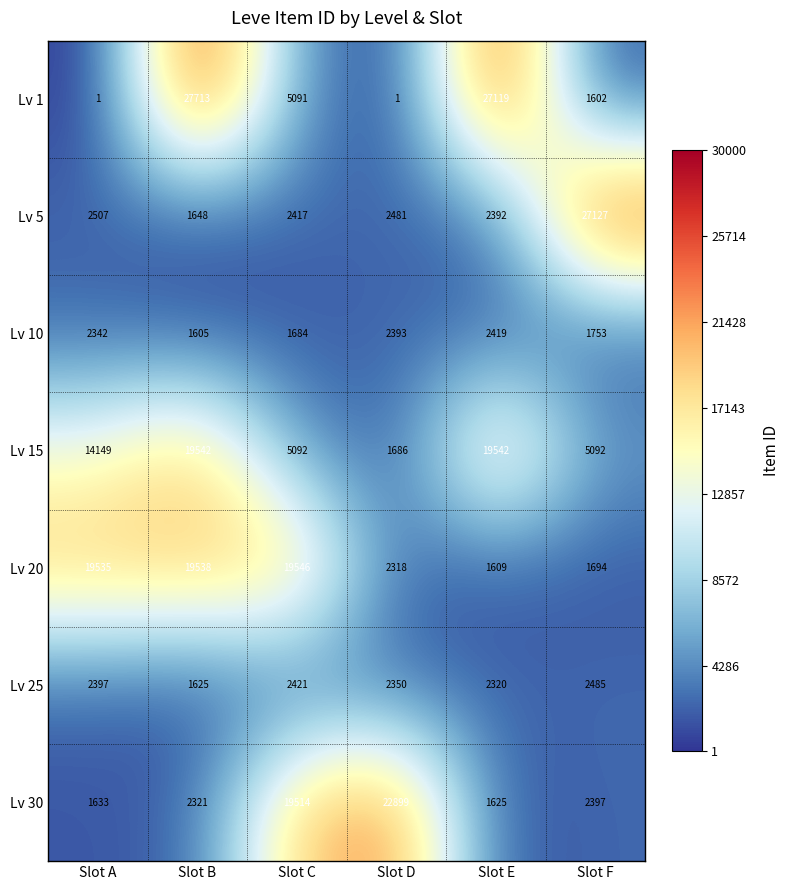

Rank the series at Slot F from lowest to highest value.

Lv 1, Lv 20, Lv 10, Lv 30, Lv 25, Lv 15, Lv 5